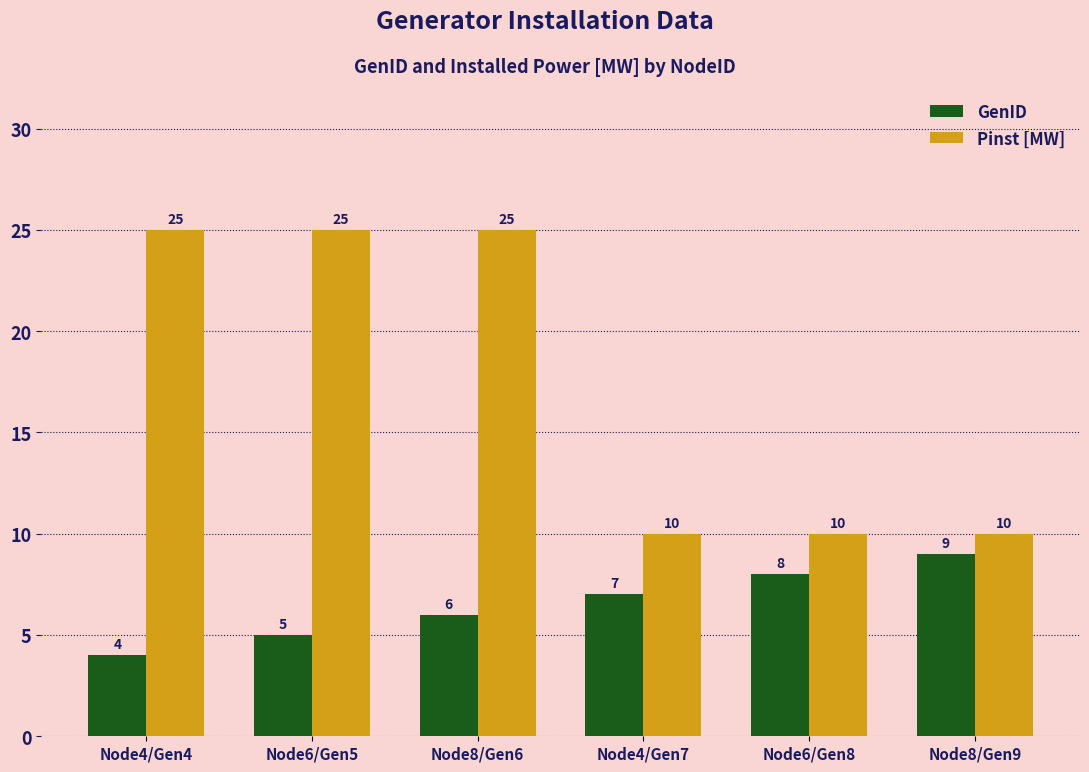

How many distinct data groups are displayed?

2